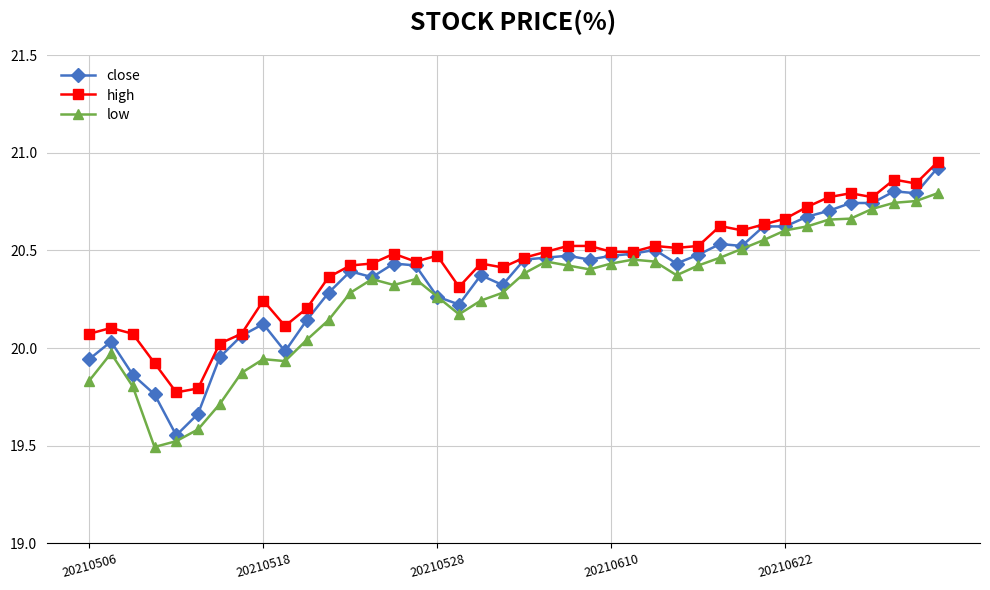

What is the average value of the high series?

20.4